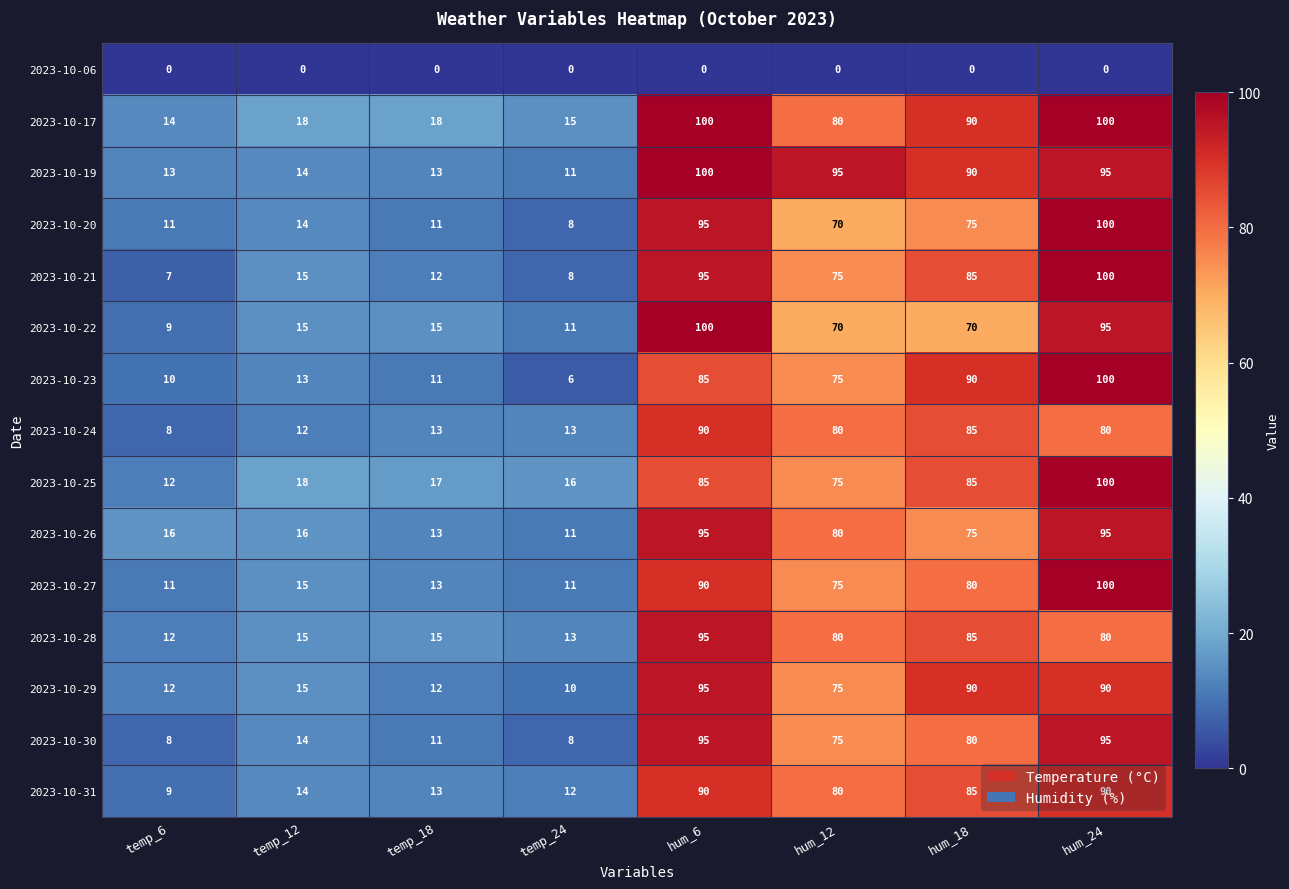

Which series has the widest spread of values?

2023-10-23